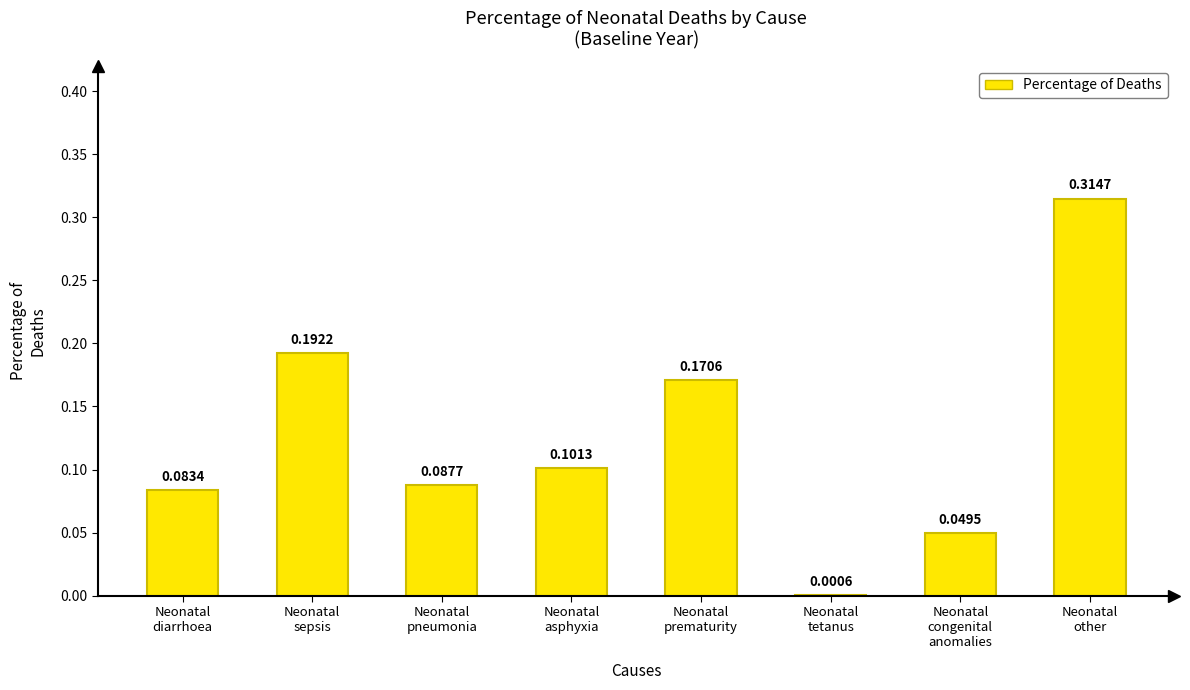

Which has a higher value, Neonatal
congenital
anomalies or Neonatal
diarrhoea?

Neonatal
diarrhoea